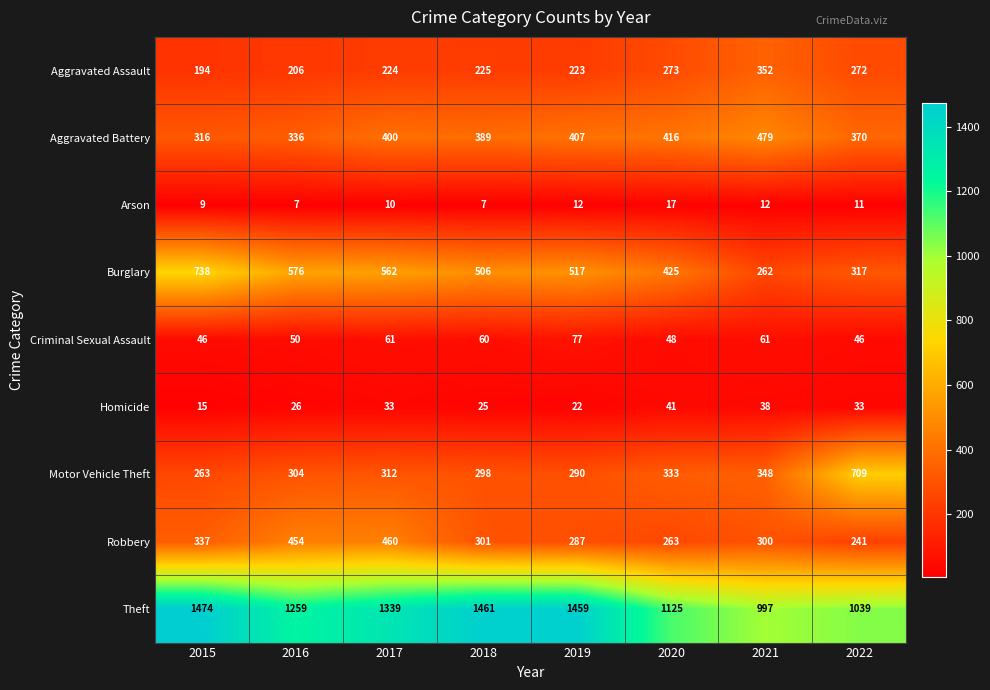

Rank the series by their maximum value, from lowest to highest.

Arson, Homicide, Criminal Sexual Assault, Aggravated Assault, Robbery, Aggravated Battery, Motor Vehicle Theft, Burglary, Theft